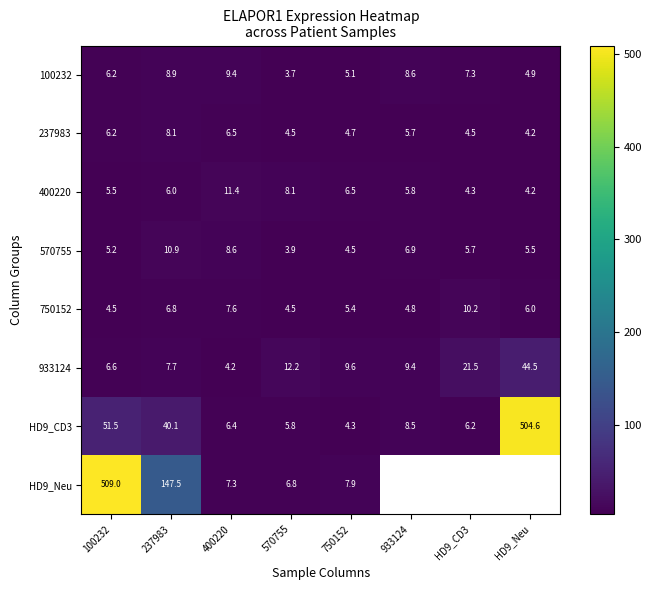

How many data points in 100232 are less than 7?

4